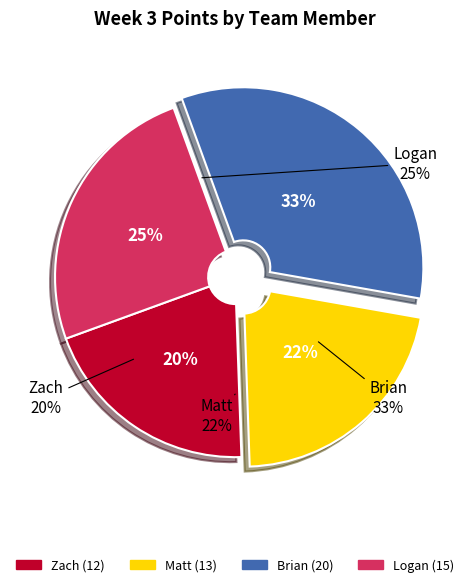

How many slices are in this pie chart?

4